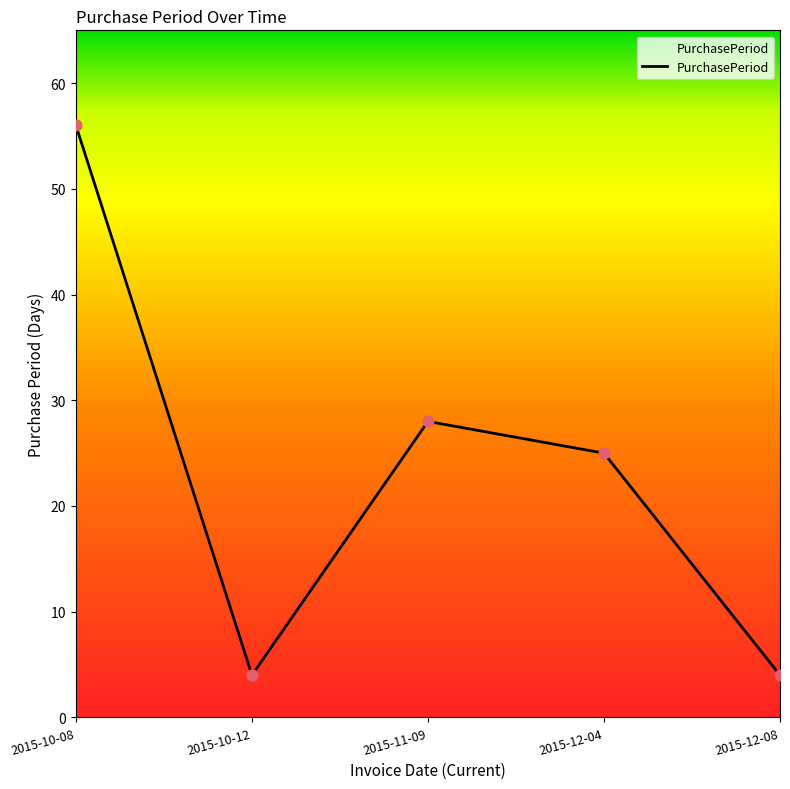

Between 2015-10-12 and 2015-12-04, which is larger?

2015-12-04